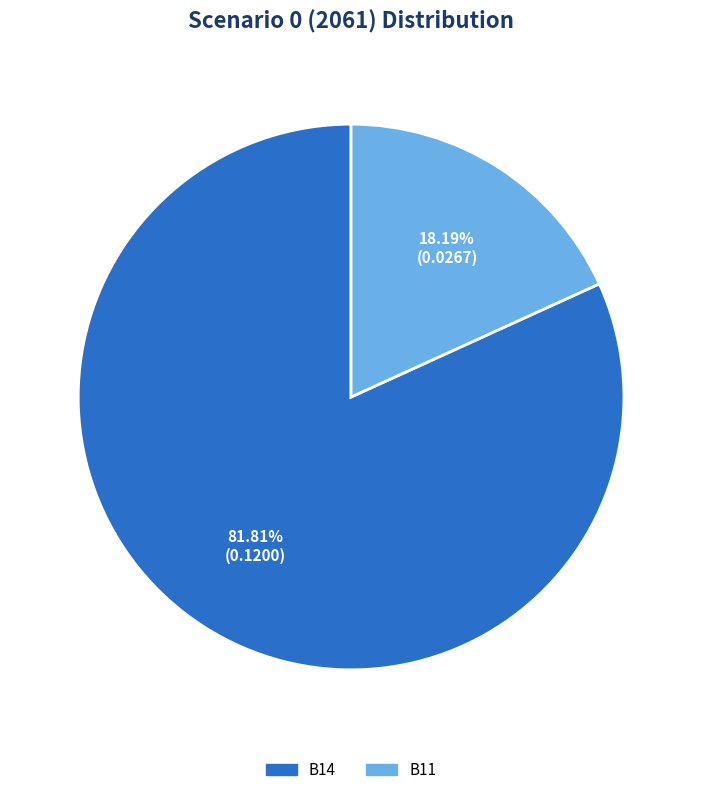

To the nearest percent, what is the difference between the largest and smallest slice percentages?

64%